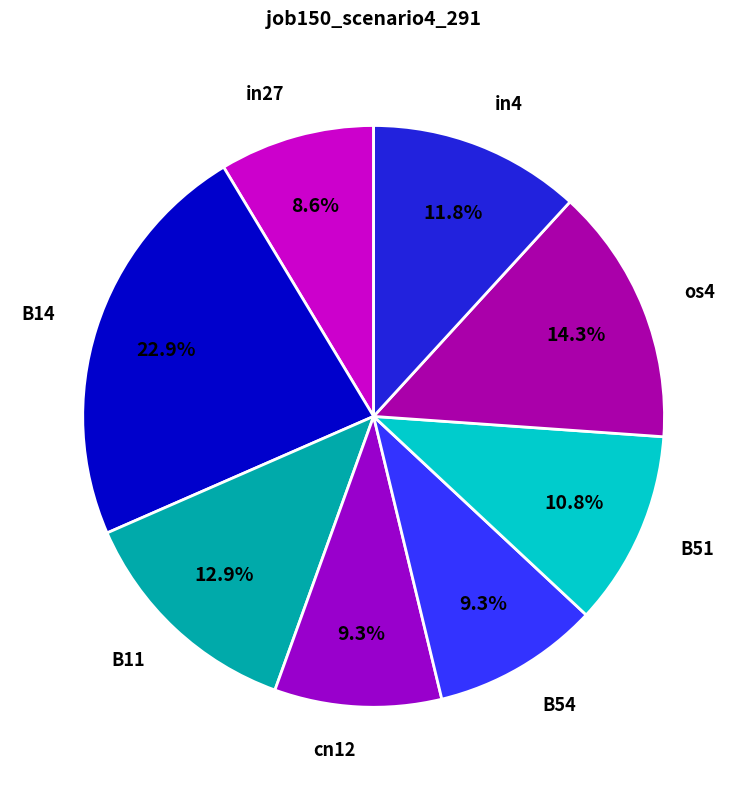

Is the sum of B14 and in4 greater than half?

No